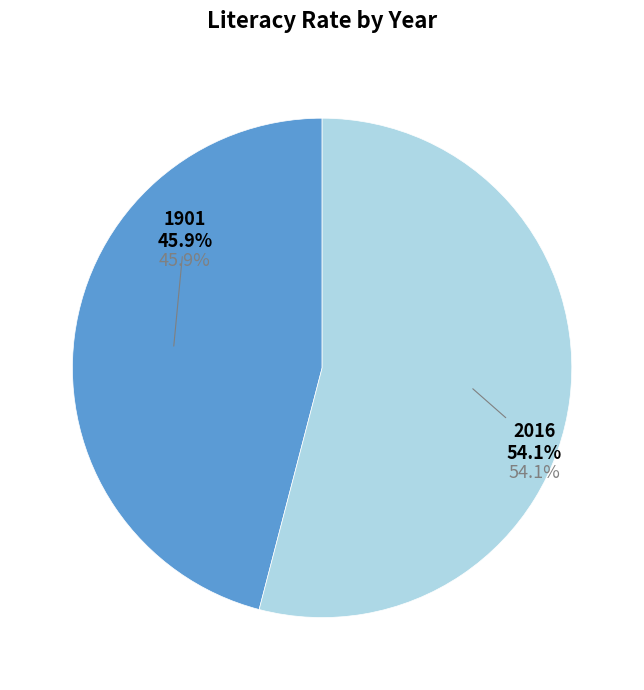

Rank the categories by value from highest to lowest.

2016, 1901